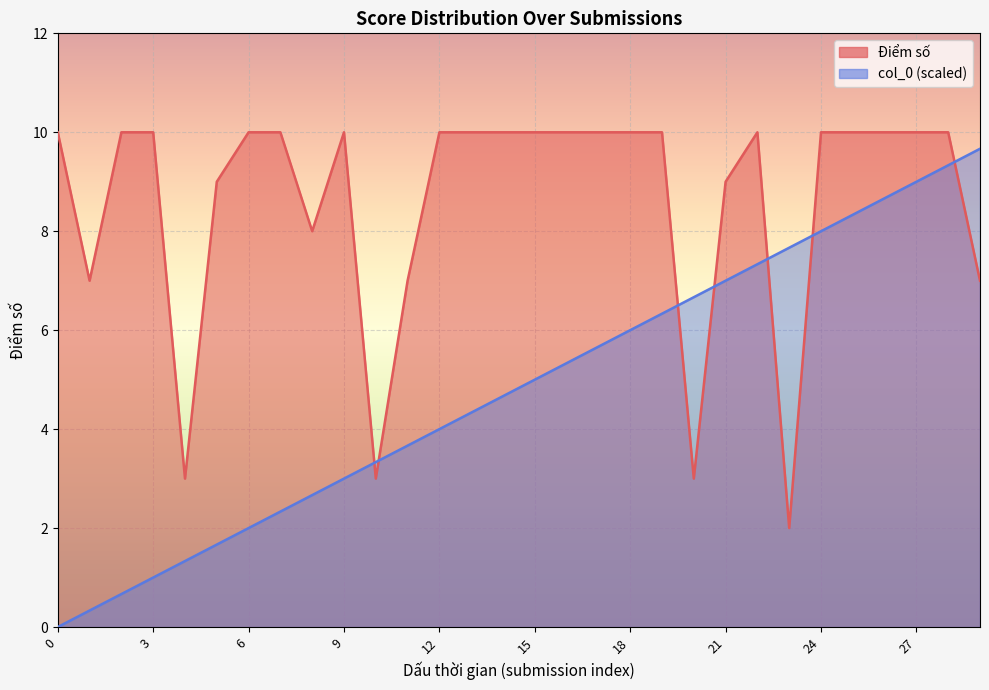

At which category does Điểm số reach its first local peak?

9